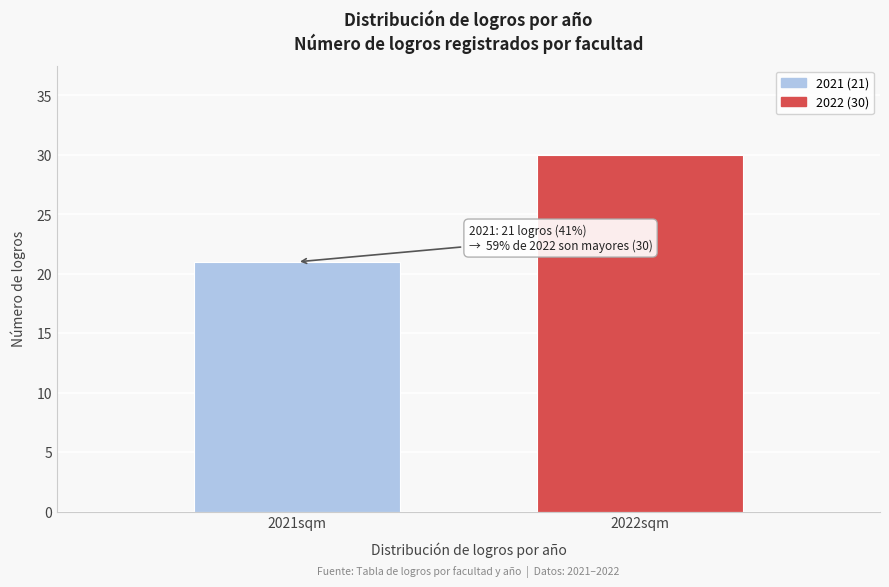

Reading right to left, extract all data points from this chart.

2022sqm=30	2021sqm=21